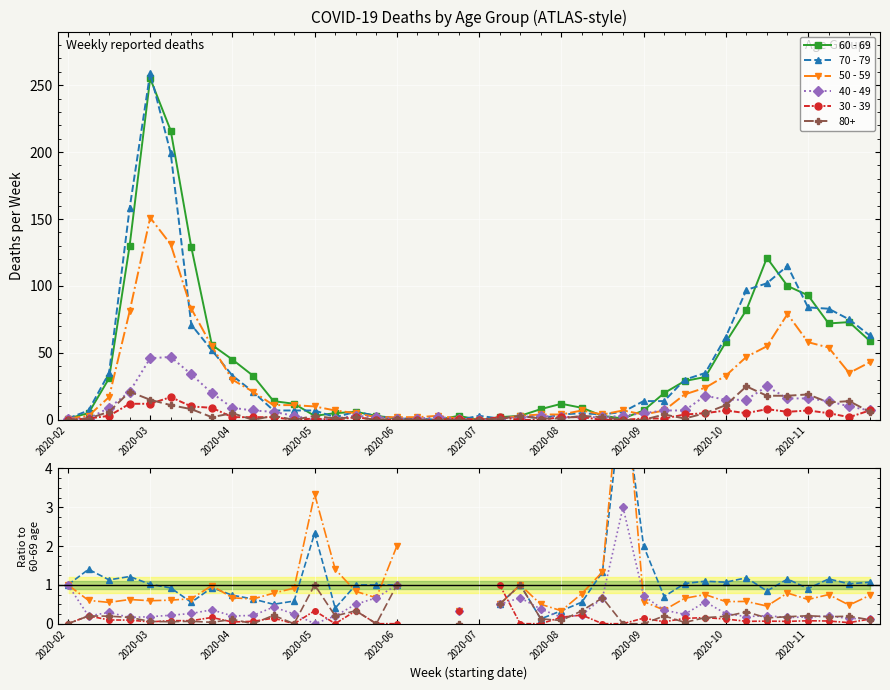

True or false: 70 - 79 has a value of 0.5 at 21.

True